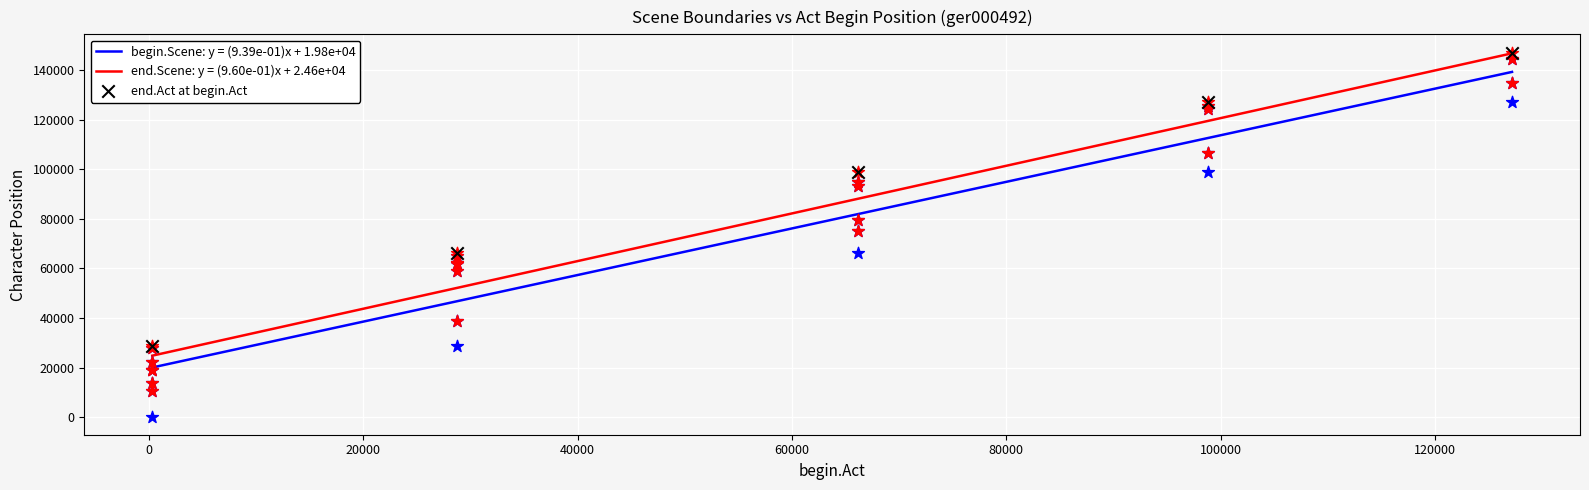

What is the minimum value for begin.Scene: y = (9.39e-01)x + 1.98e+04?

20092.5